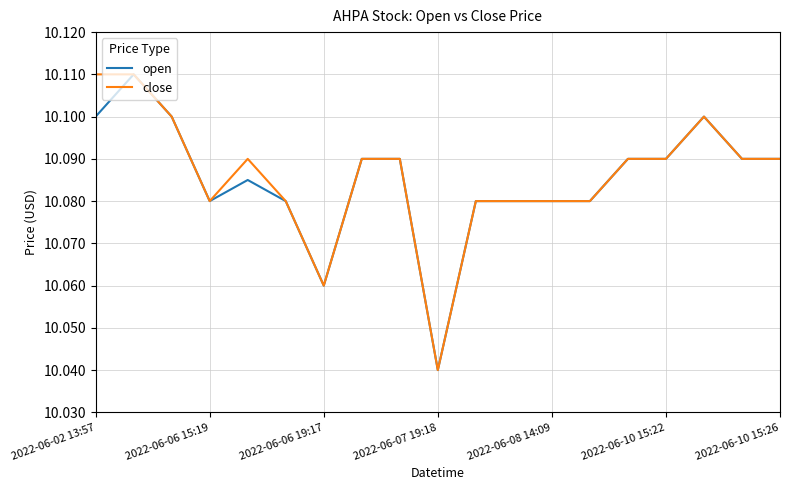

Count the number of categories in the chart.

19